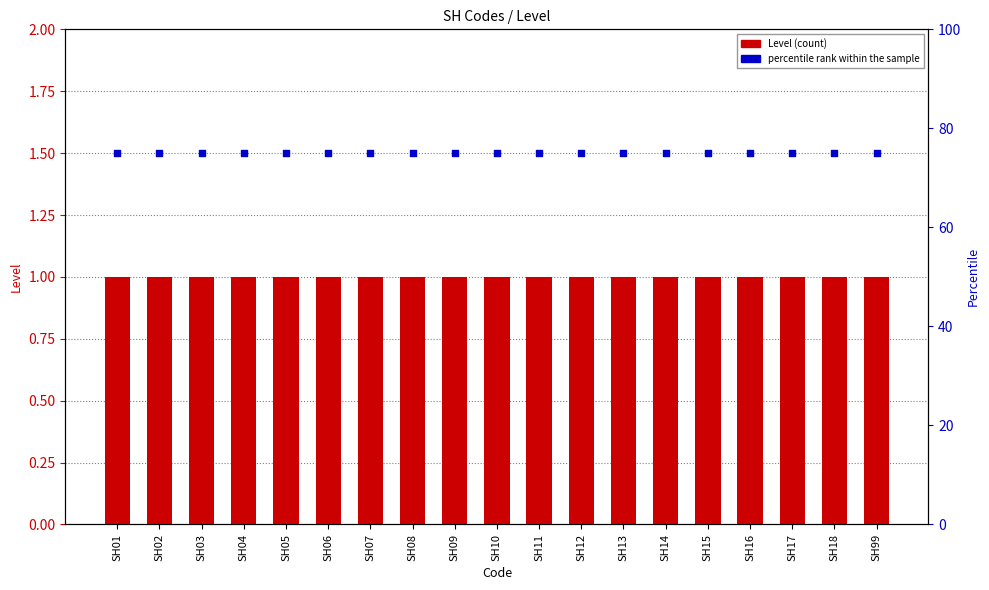

Which series contains the lowest Y value?

Level